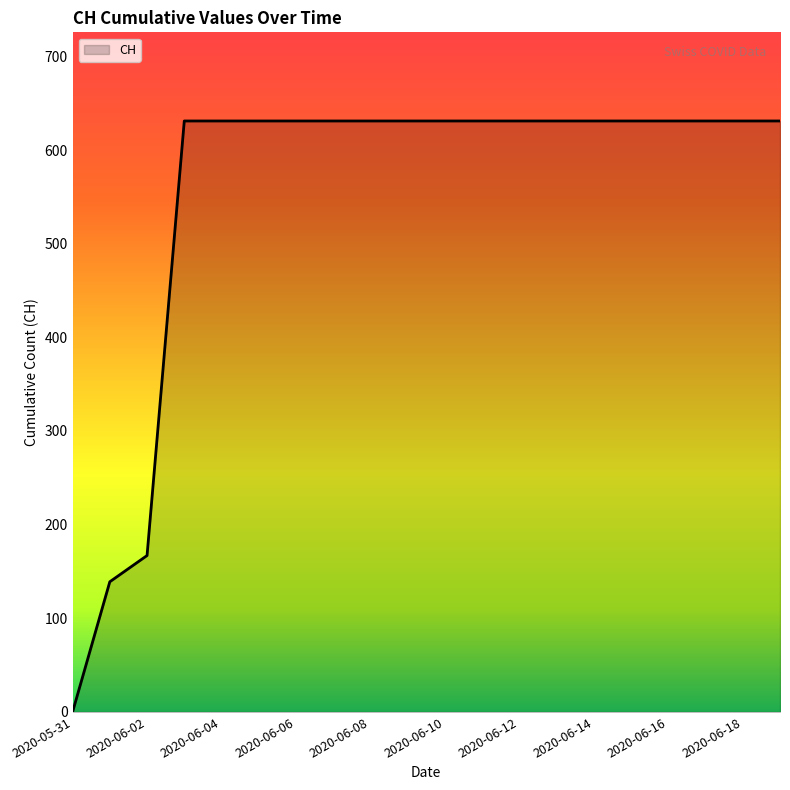

What is the maximum value shown in the chart?

631